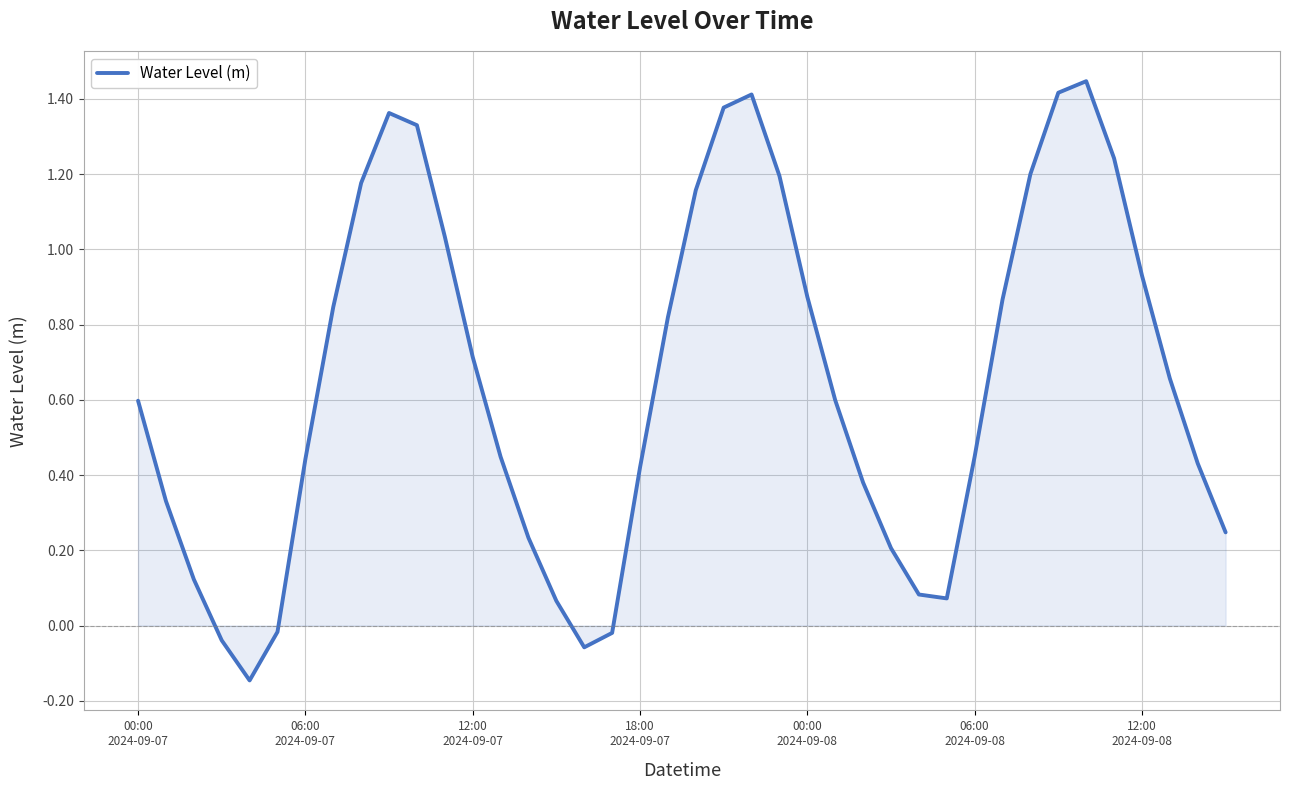

What is the difference between the maximum and minimum values?

1.6